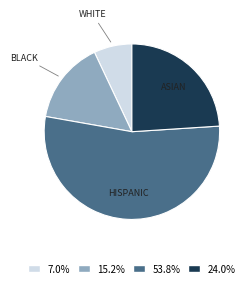

Is there any slice that represents more than half of the pie?

Yes